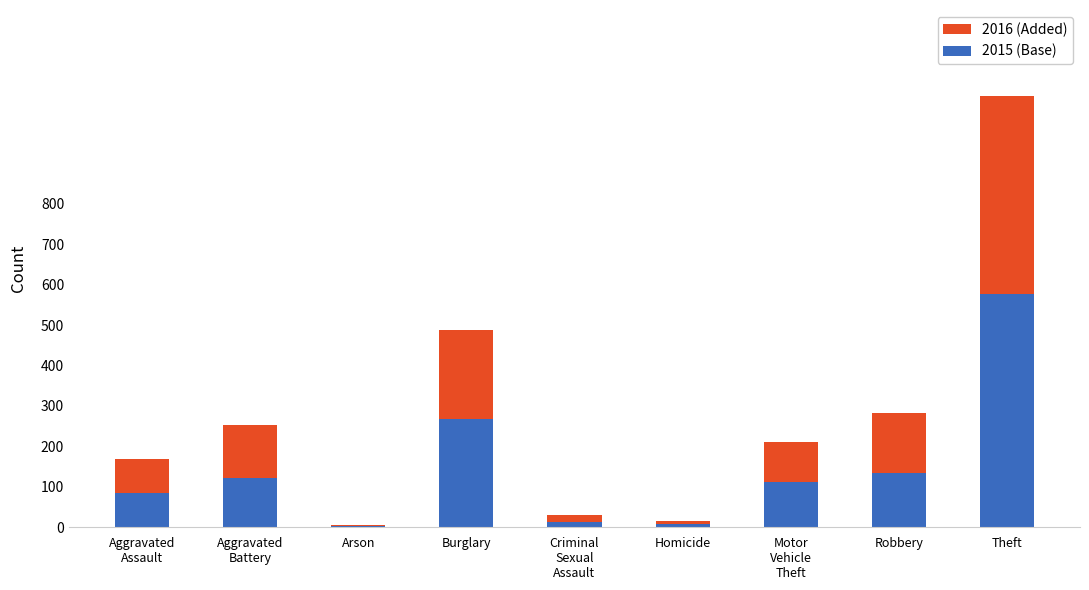

What is the sum of all 2015 (Base) values?

1321